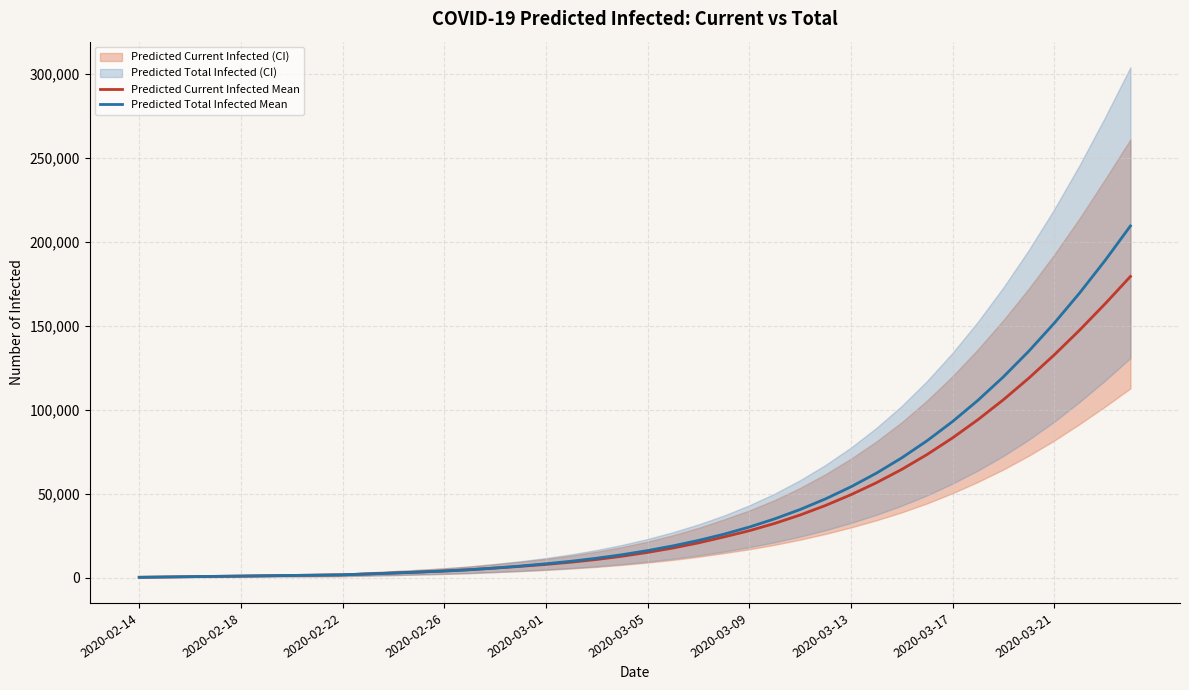

Which series has the largest range (max minus min)?

Predicted Total Infected Mean